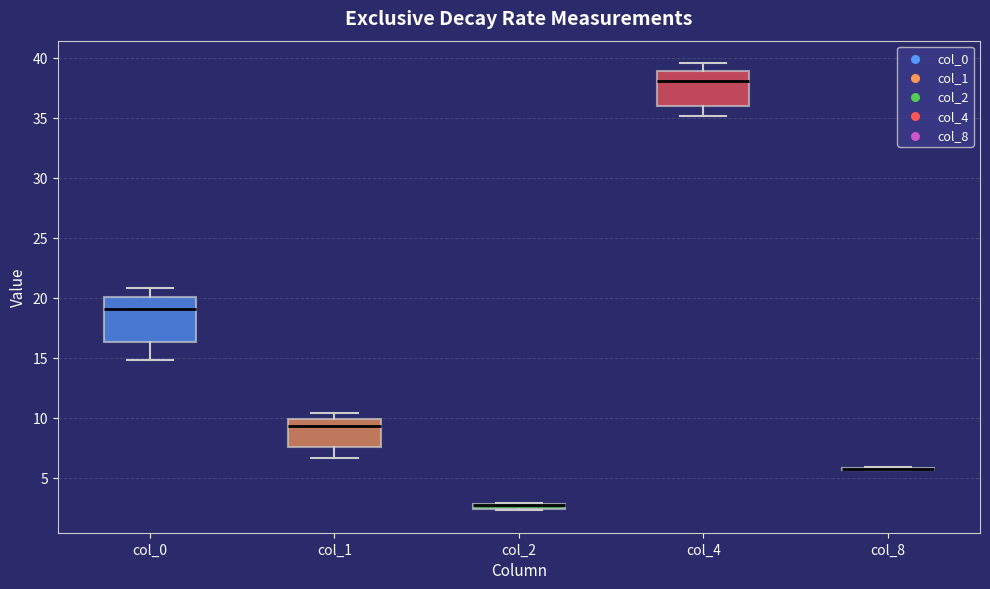

Comparing the boxes themselves (not the whiskers), which one is the tallest?

col_0